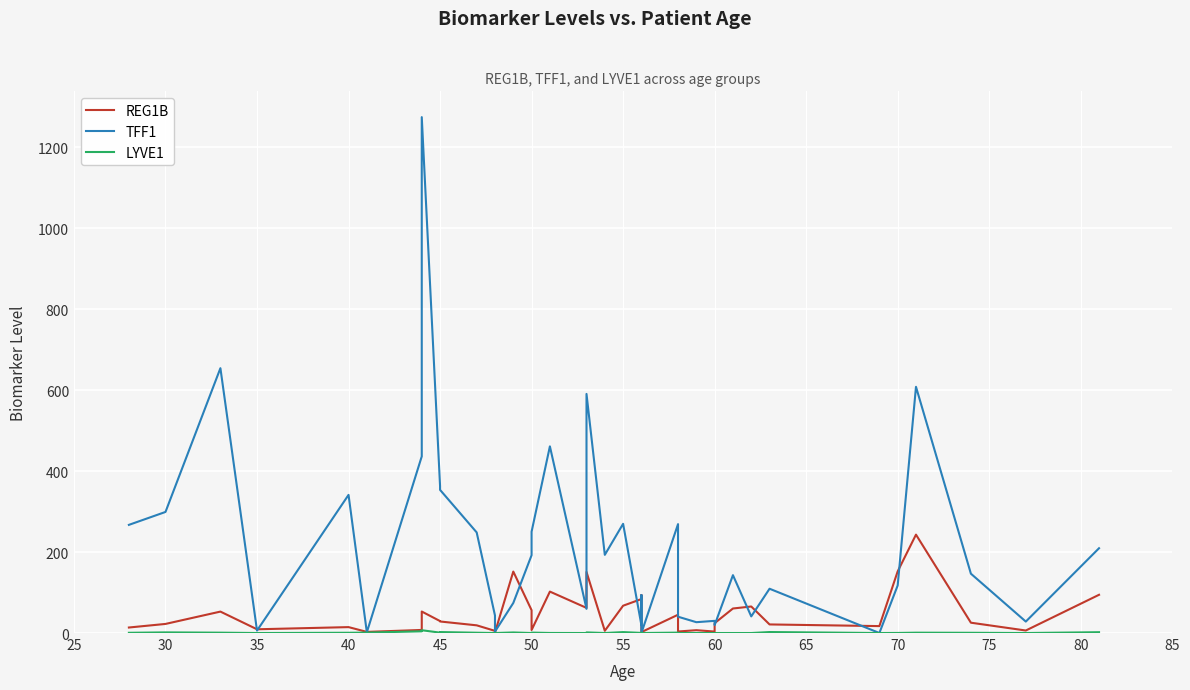

What are all the series names shown in the legend?

REG1B, TFF1, LYVE1